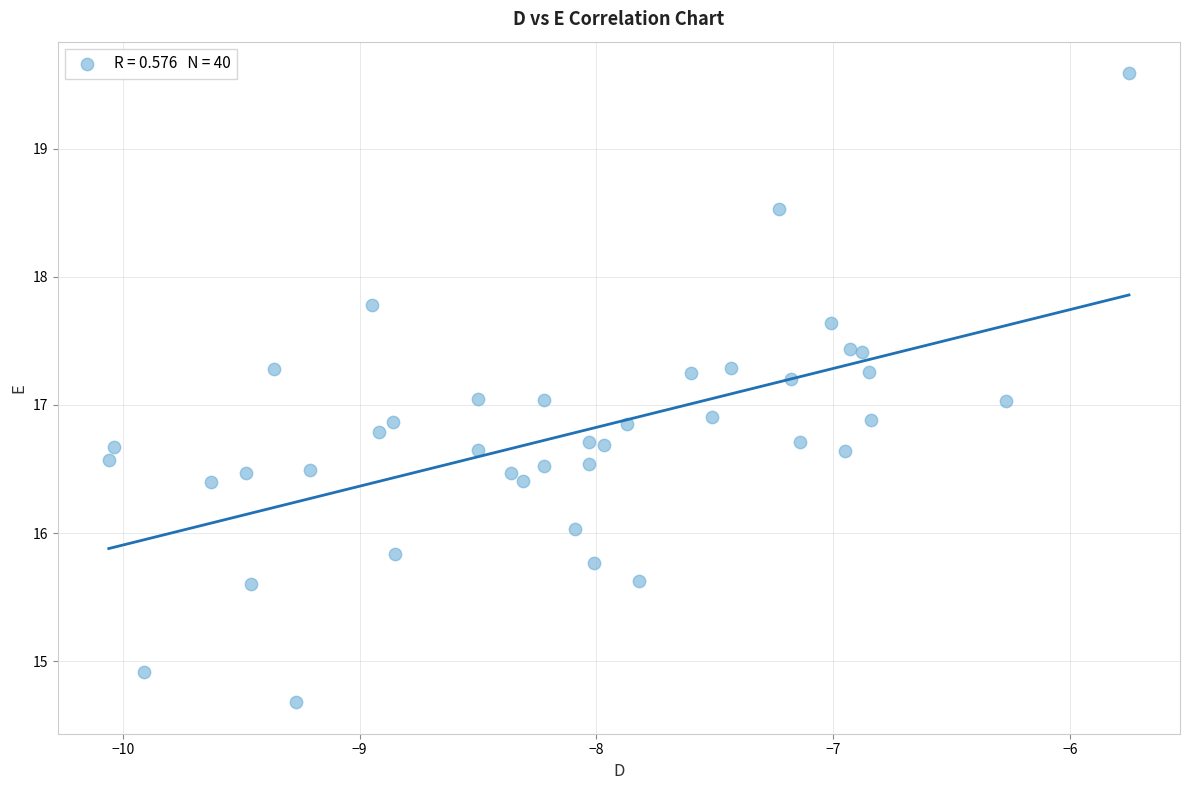

What is the range of X values (max minus min)?

4.3